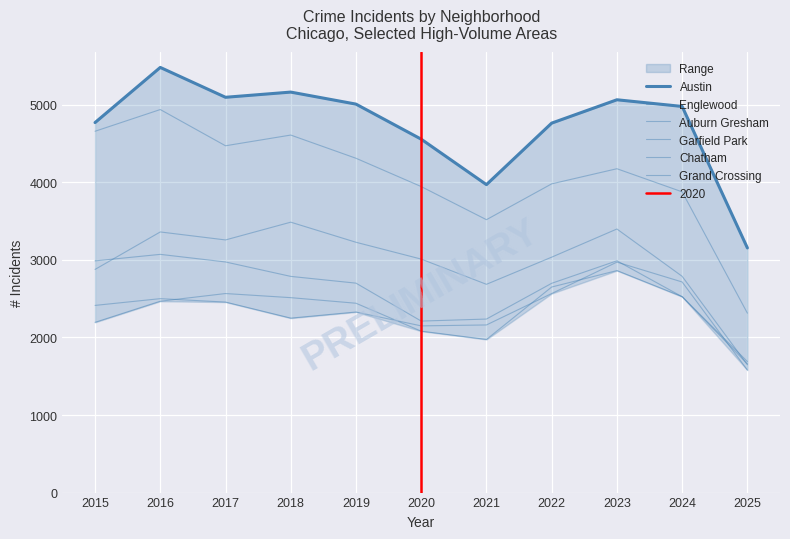

Which label corresponds to the largest value in the chart?

2016